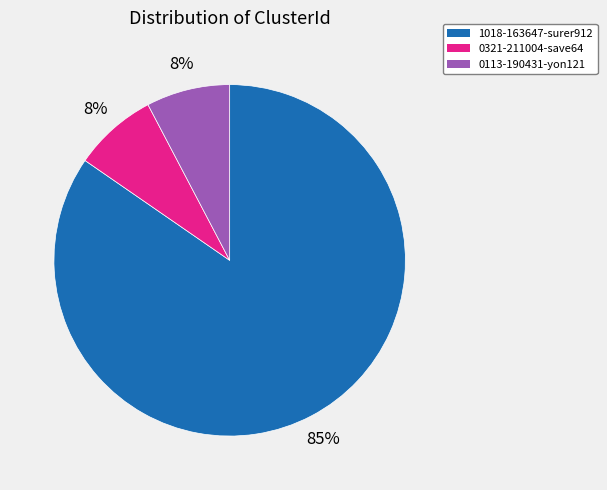

What is the majority slice?

1018-163647-surer912